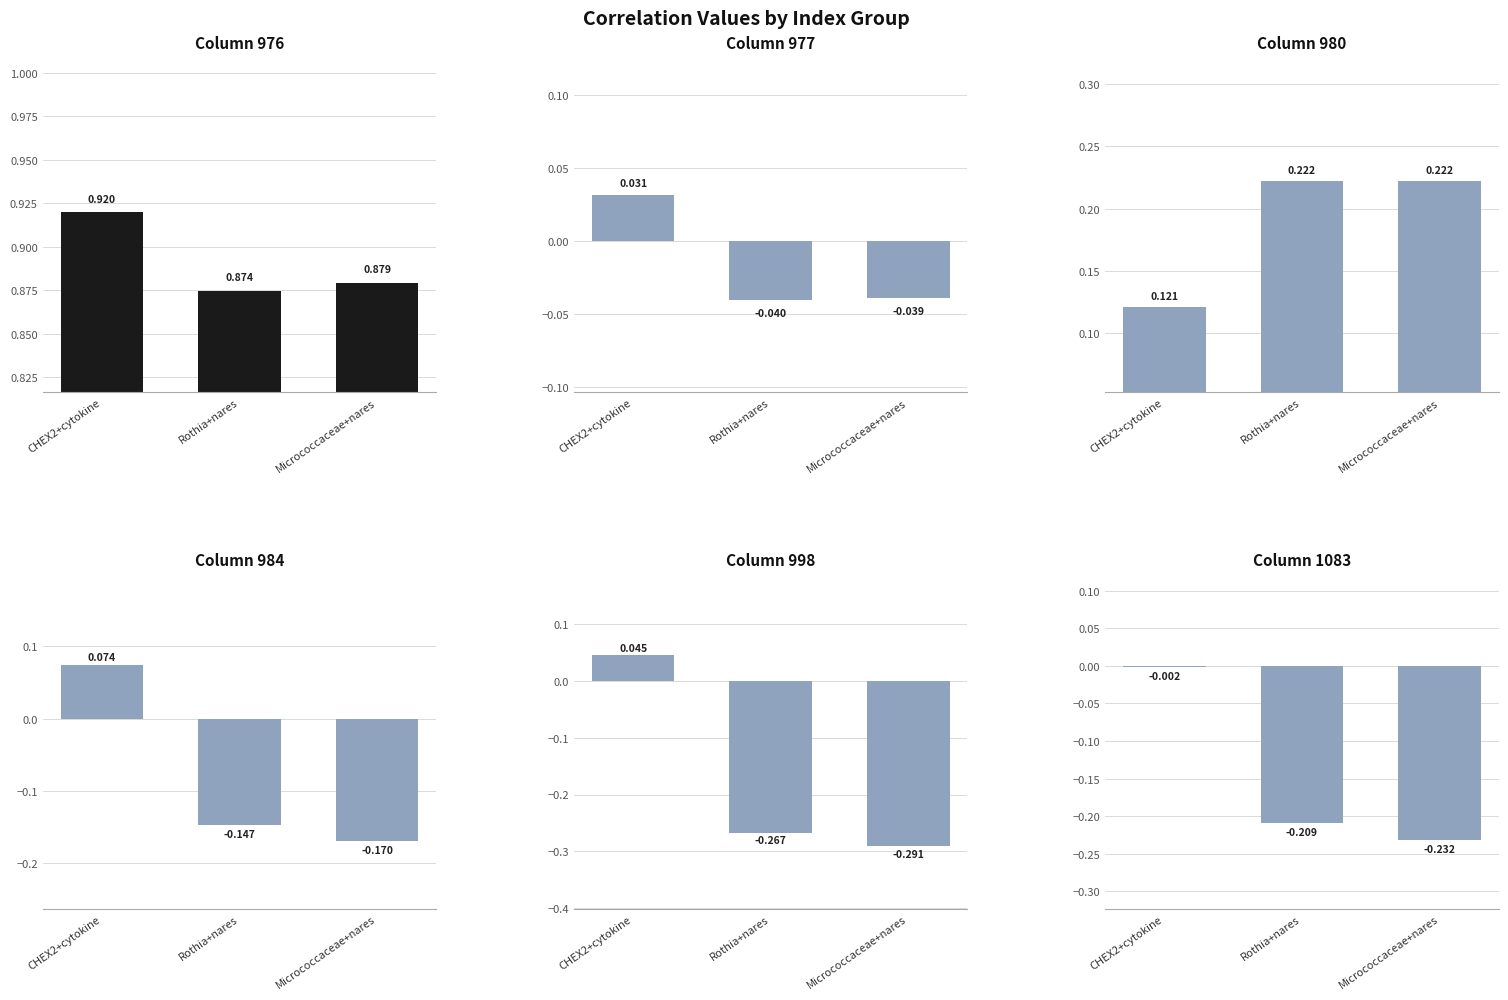

What is the label of the 1st bar from the left?

CHEX2+cytokine